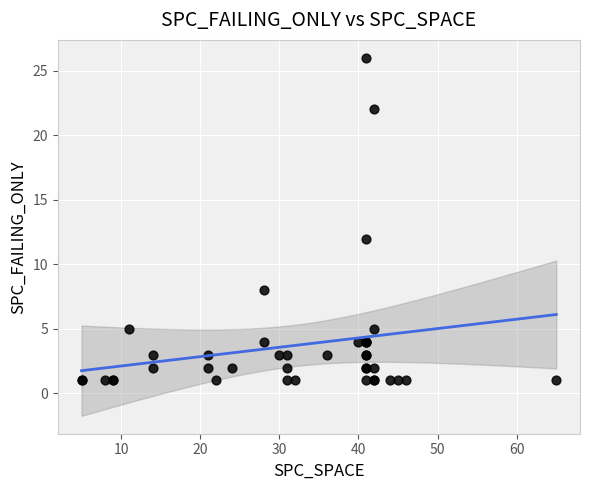

What Y value in the scatter plot is closest to 13?

12